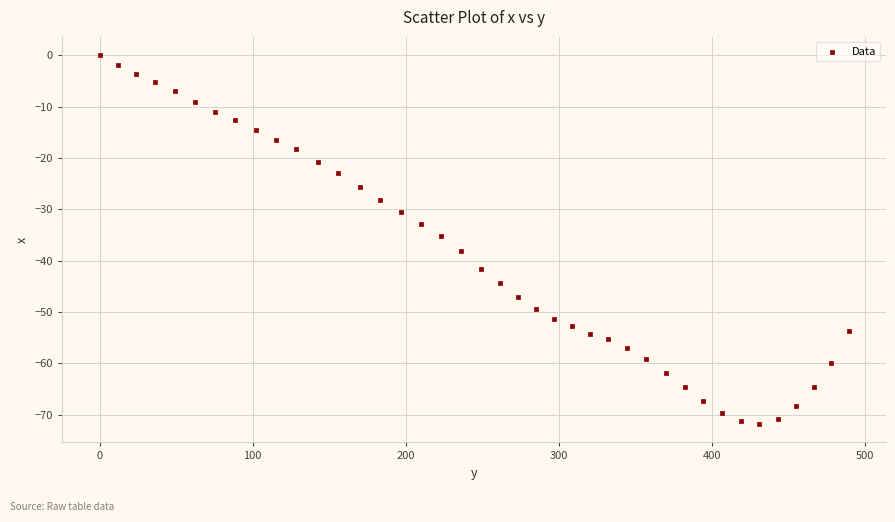

What is the range of X values (max minus min)?

489.1